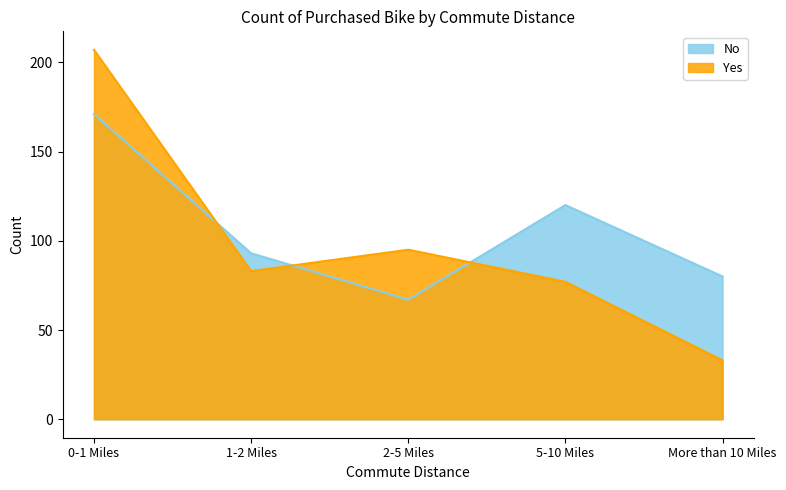

Which series has the widest spread of values?

Yes